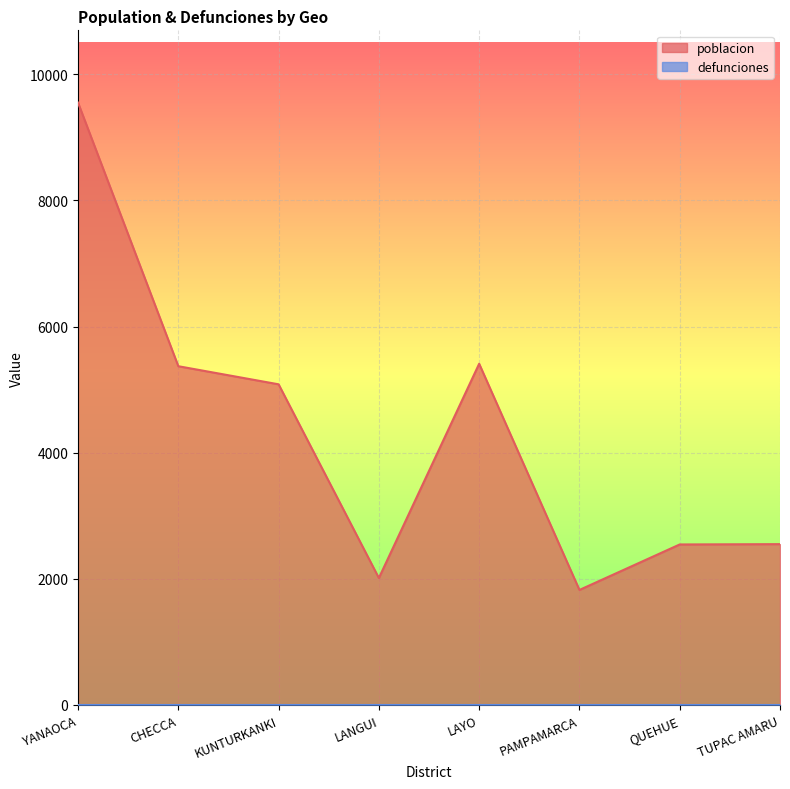

At which label does the data first exceed 5084?

YANAOCA